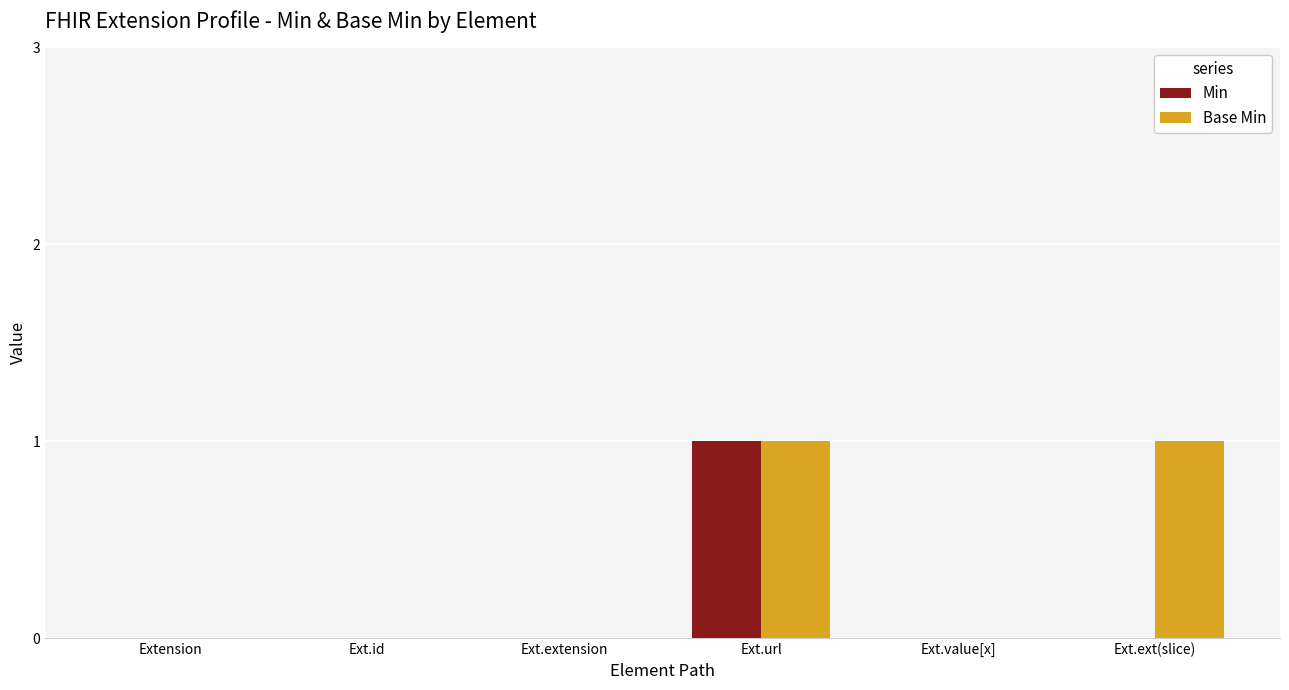

The value of Min at Ext.value[x] is 0. True or false?

True